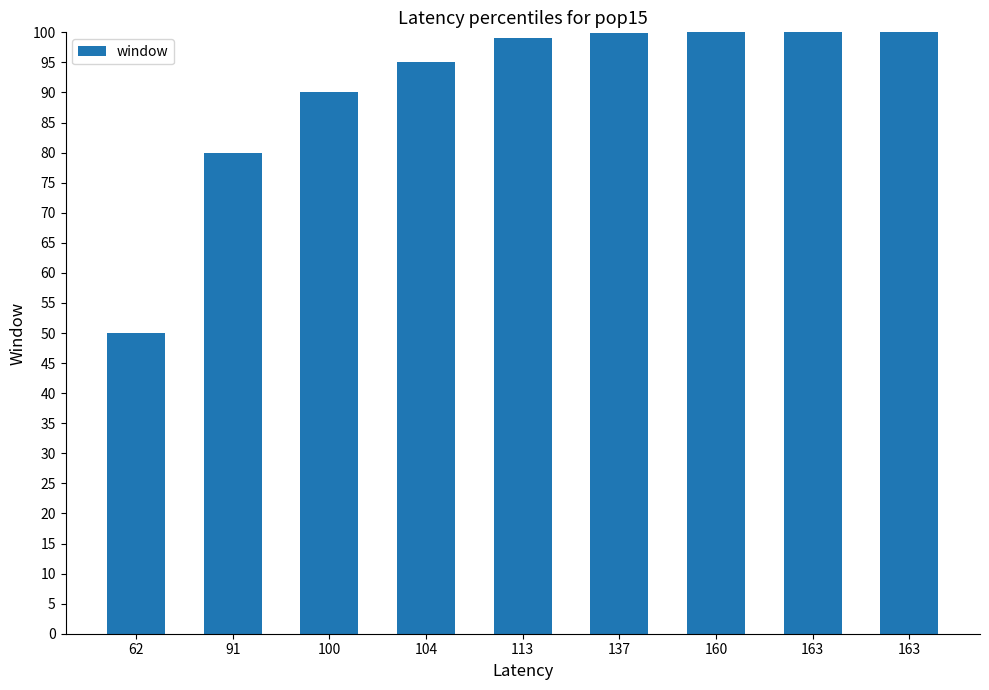

At which label does the data first exceed 99?

137